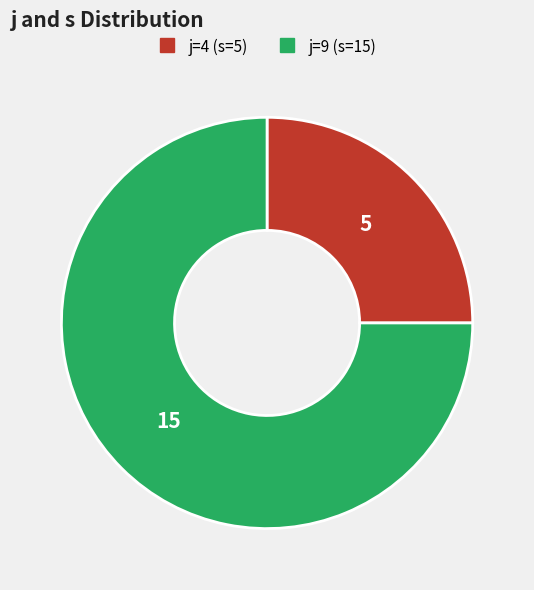

Is there a majority slice in this chart?

Yes